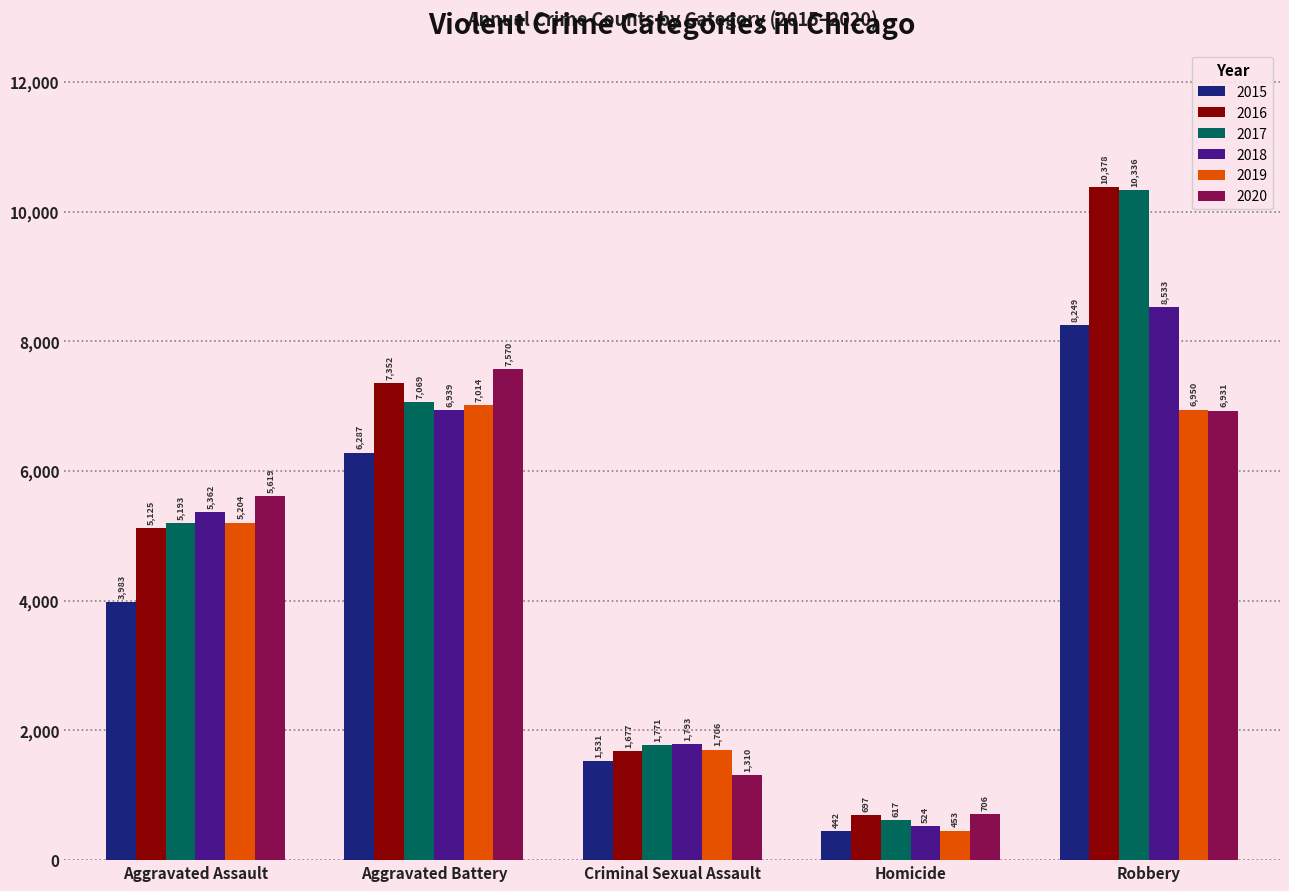

How many data points in 2020 are less than 5619?

2